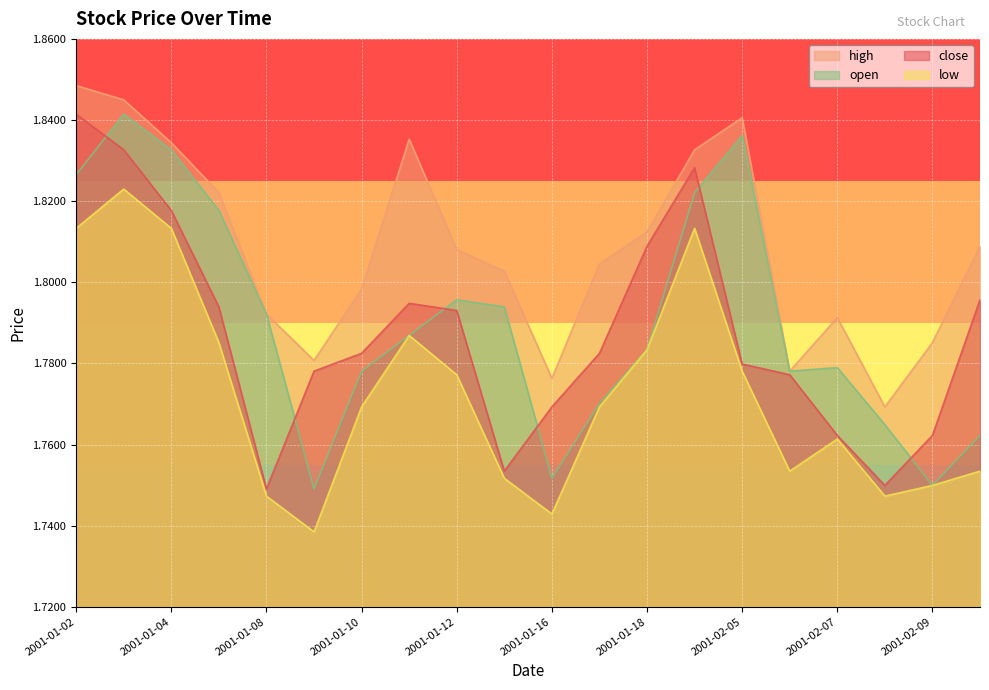

At which label does close reach its peak?

2001-01-02